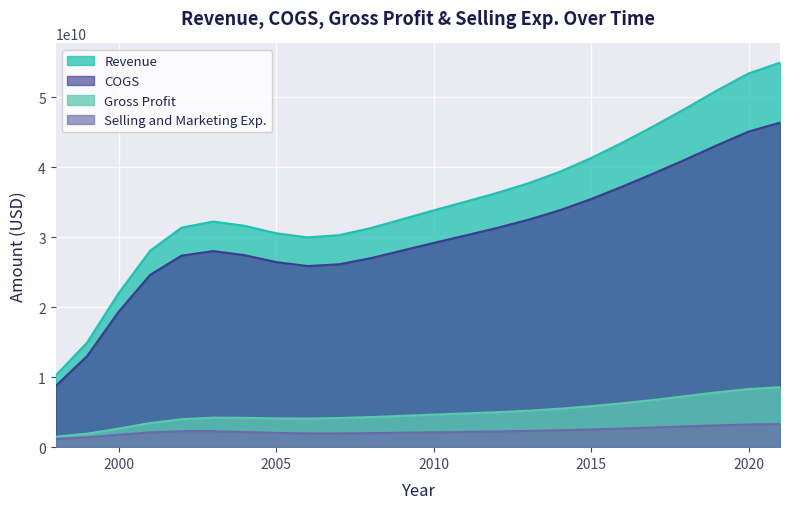

Between 2009 and 2019, which series saw the biggest shift?

Revenue